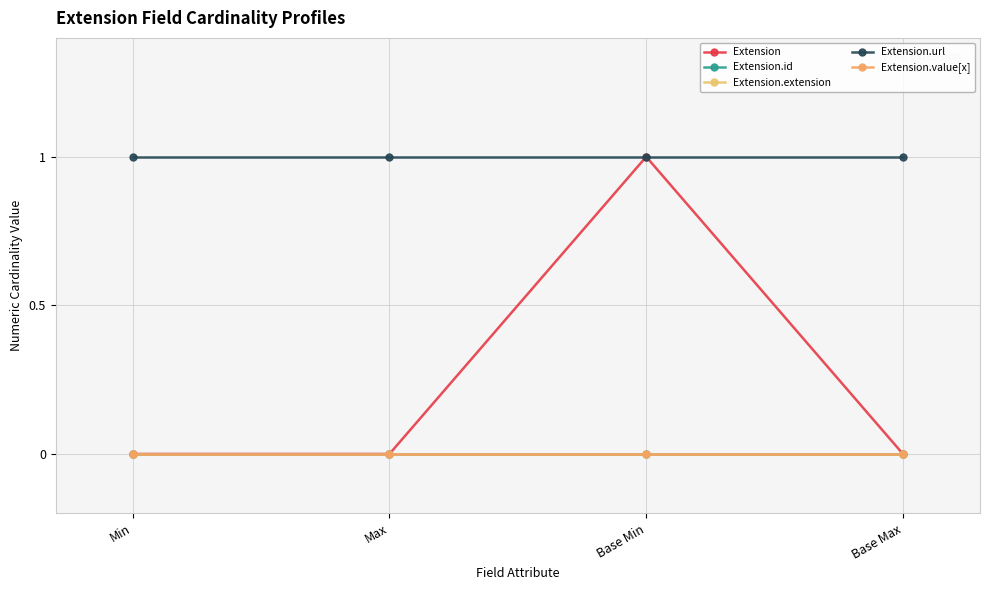

The value of Extension.url at Min is 2. True or false?

False